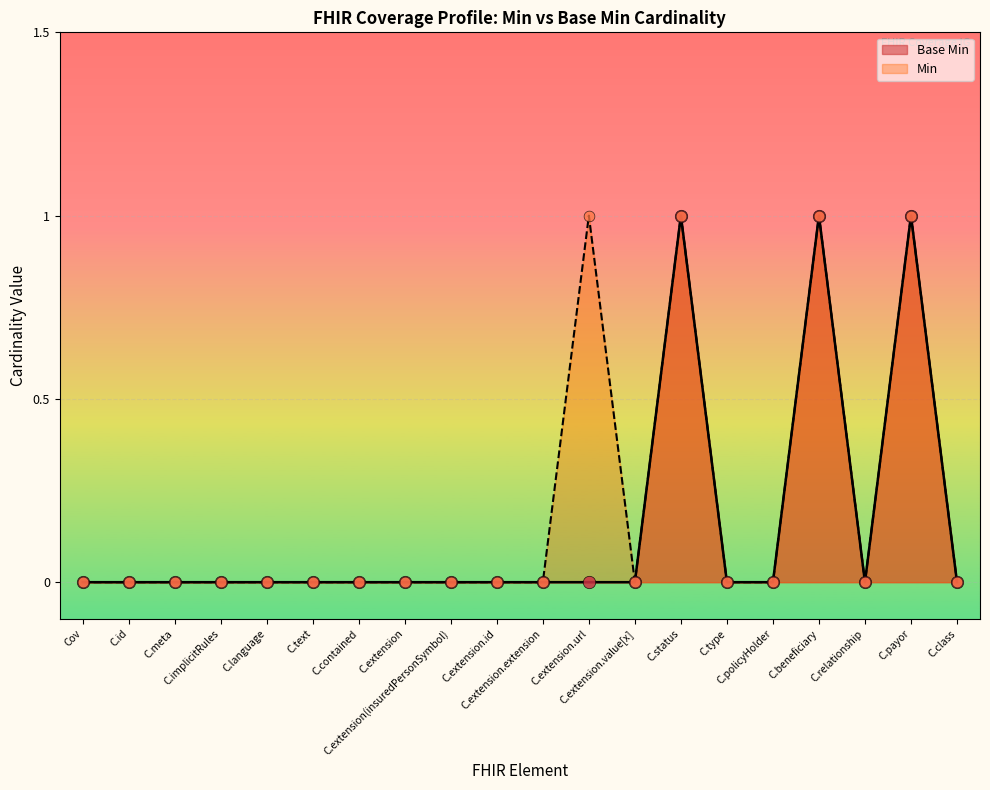

Which has a higher value, C.beneficiary or C.extension?

C.beneficiary